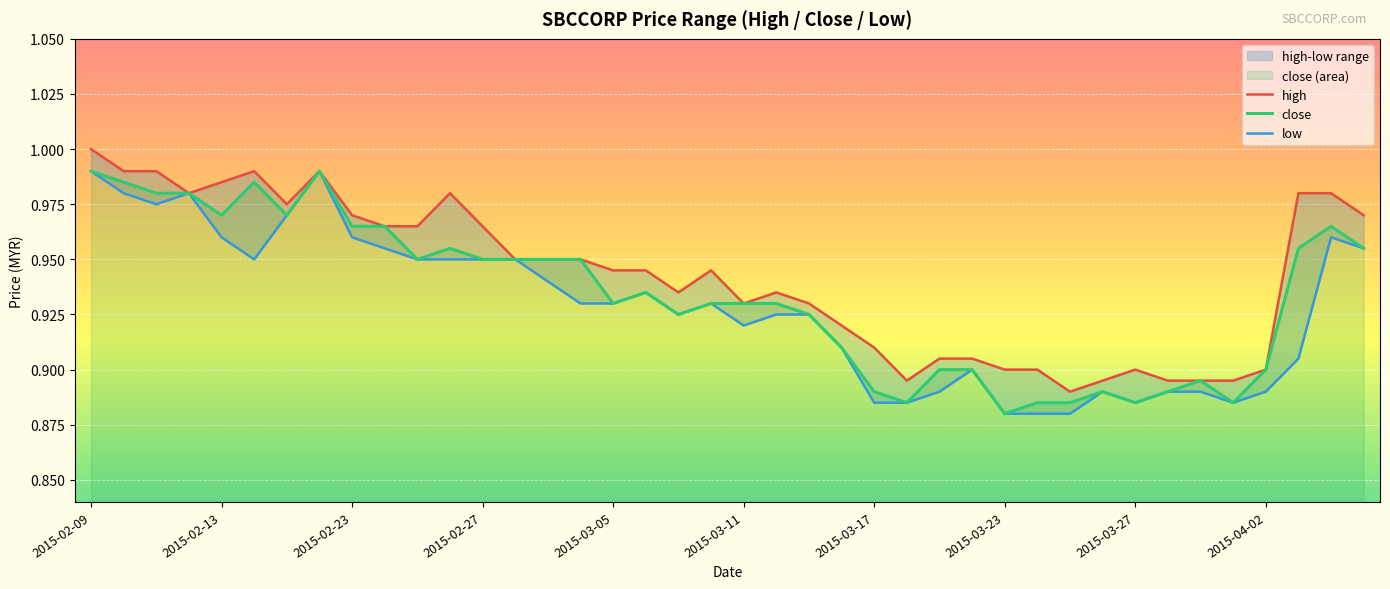

What is the total value across all series at 2015-04-06?

2.9